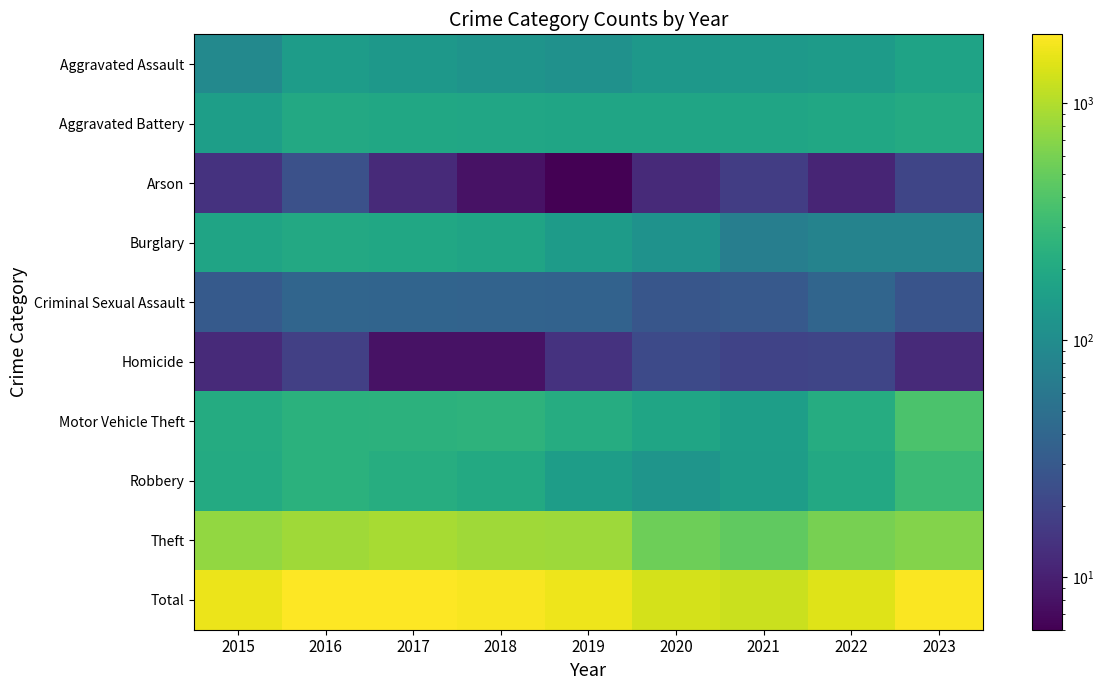

Which category has the lowest value across all series?

2019